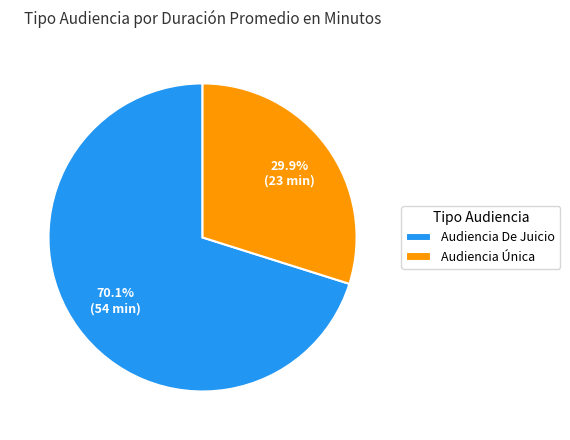

Rank the categories by value from lowest to highest.

Audiencia Única, Audiencia De Juicio